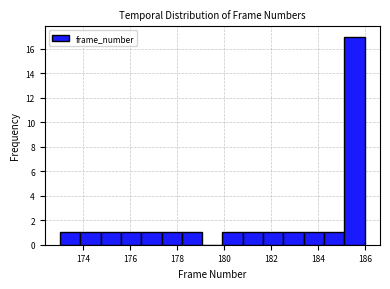

What is the height of the bar covering 181.6 to 182.6 on the x-axis? Neither the bar edges nor the heights are printed on the chart, so give them approximately, as read against the axes.

1